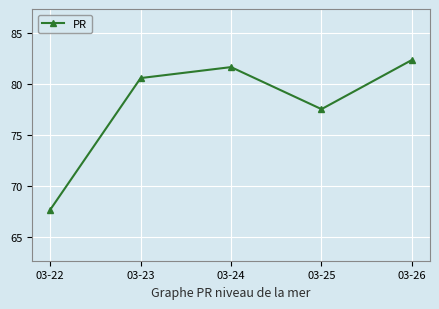

Count the number of data series in this chart.

1